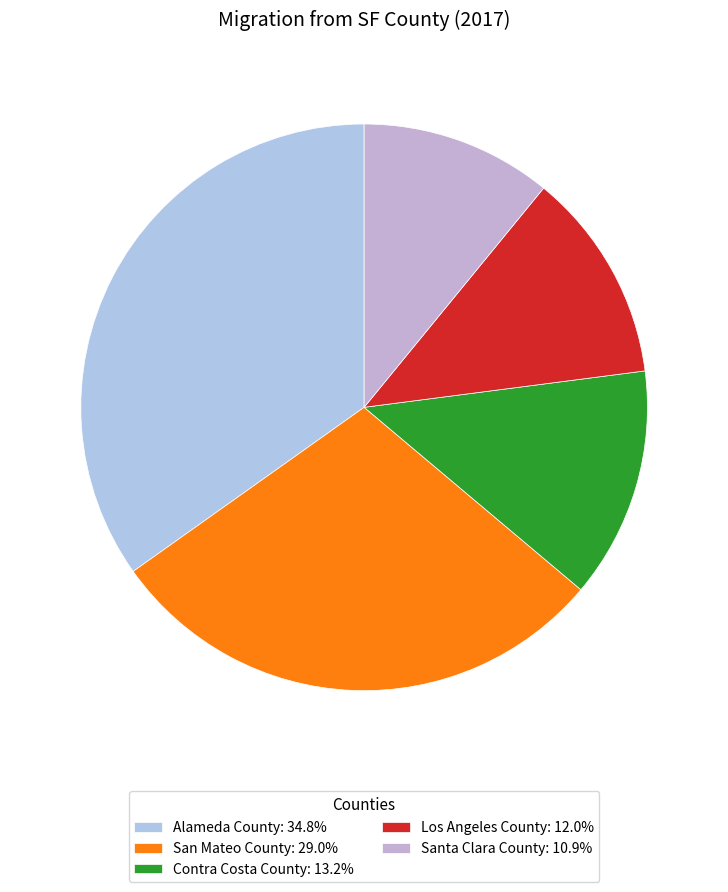

To the nearest percent, what is the combined percentage of Alameda County and Los Angeles County?

47%